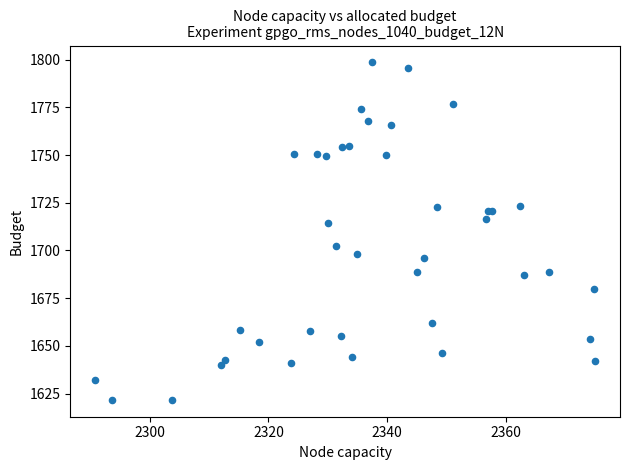

What Y value in the scatter plot is closest to 1710?

1714.5